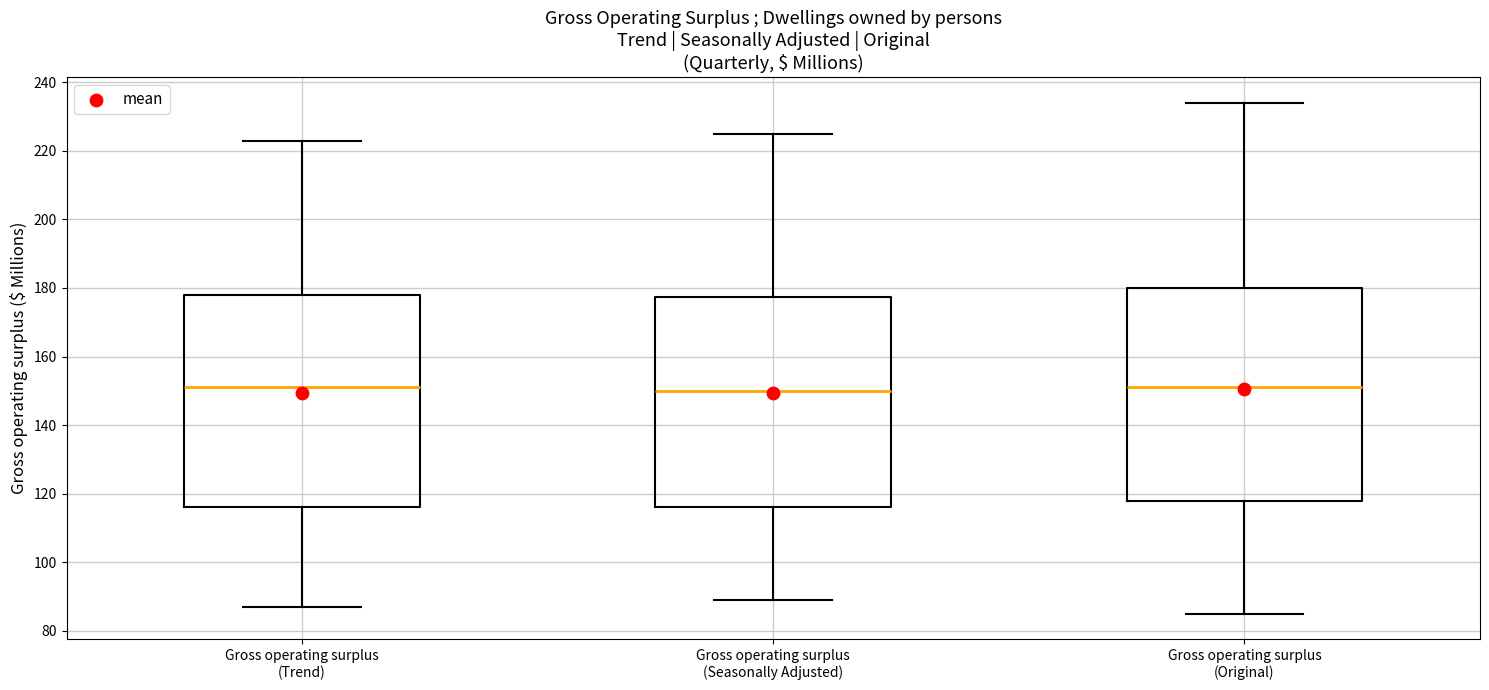

Where is the lower edge of the box for Gross operating surplus (Trend) on the y-axis? The values are not printed on the chart, so give them approximately, as read against the axis.

116